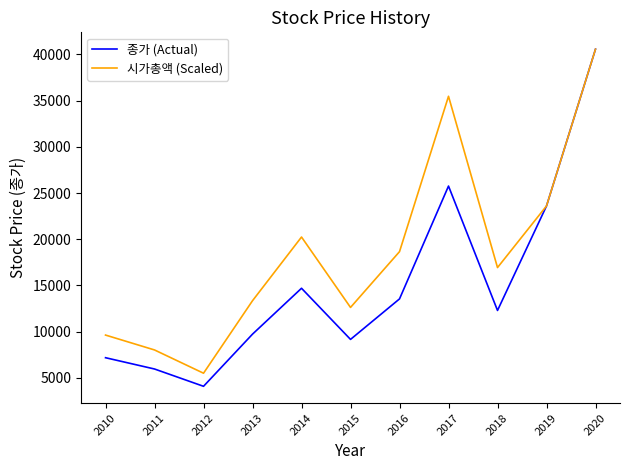

The 종가 (Actual) series shows 41982.9 at 2017. True or false?

False